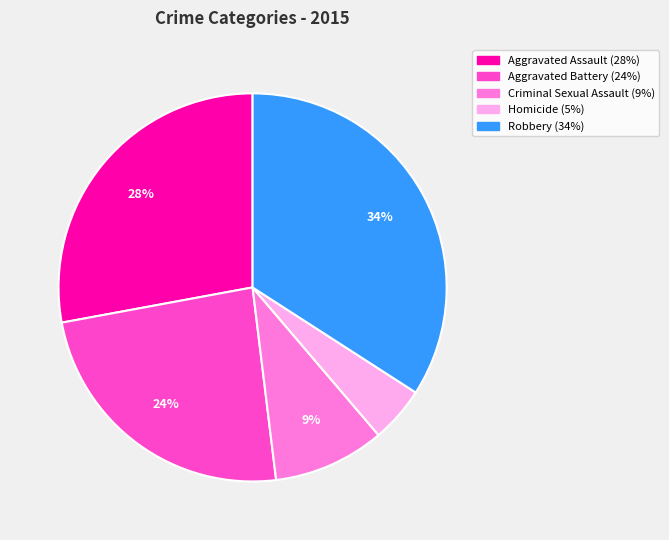

How many segments does this pie chart have?

5